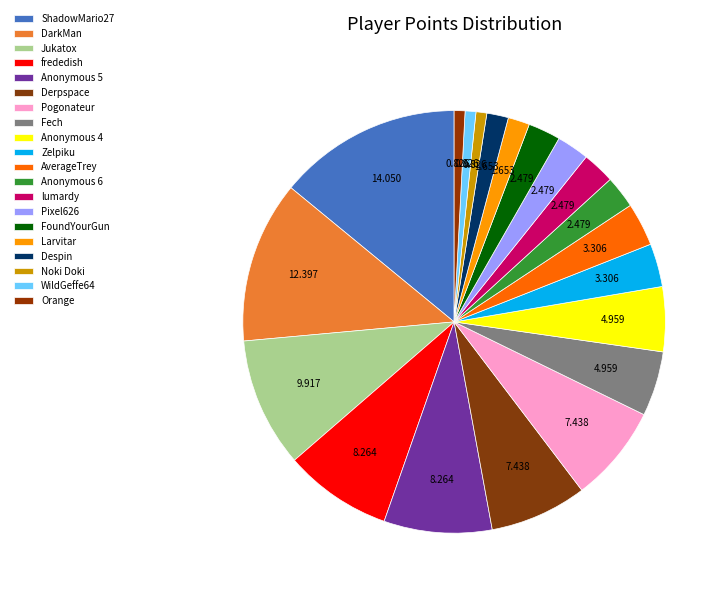

The WildGeffe64 slice represents 9% of the pie. True or false?

False